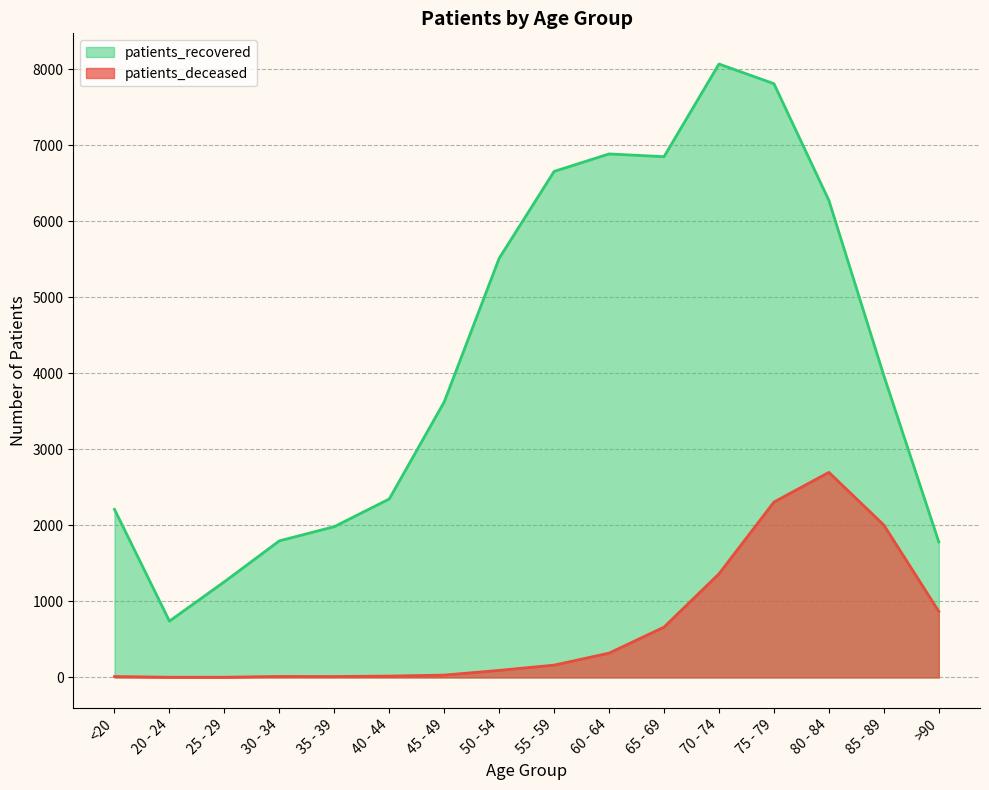

What is the sum of all patients_deceased values?

10571